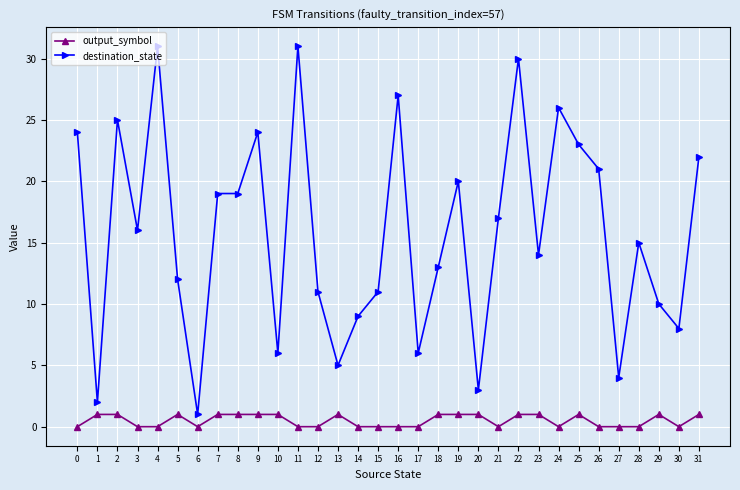

True or false: destination_state and output_symbol intersect in this chart.

False